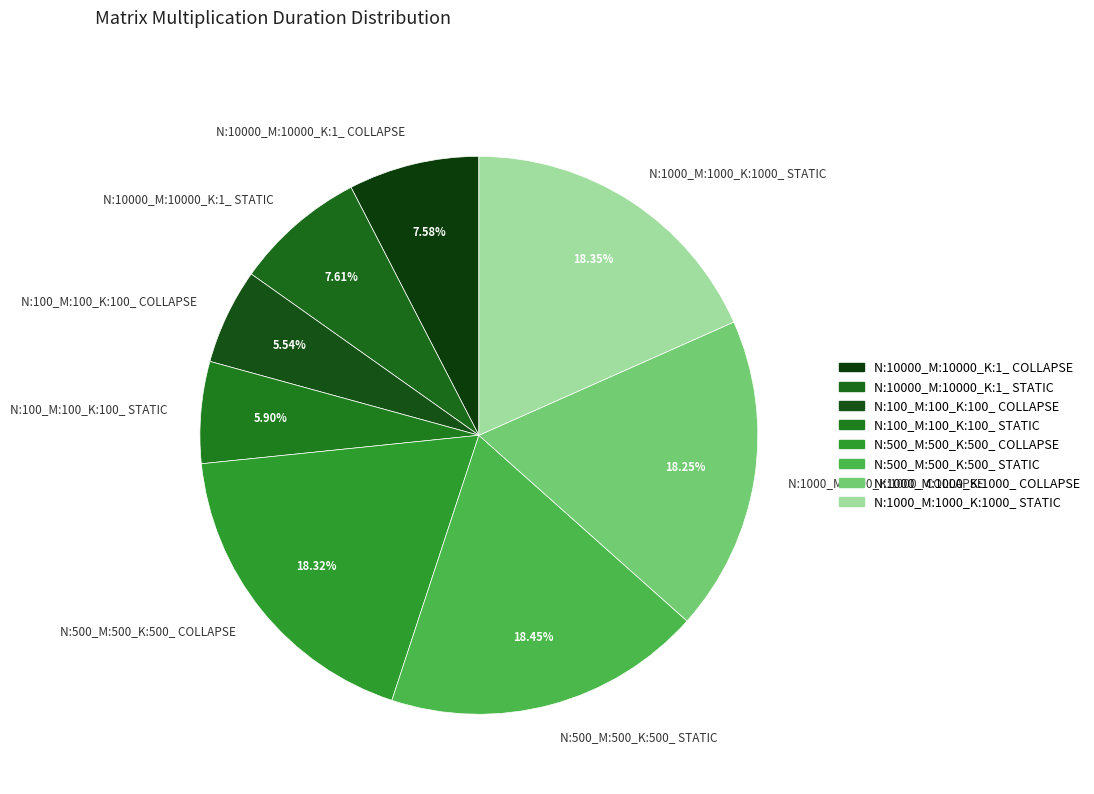

Does N:500_M:500_K:500_ COLLAPSE represent more than half of the total?

No